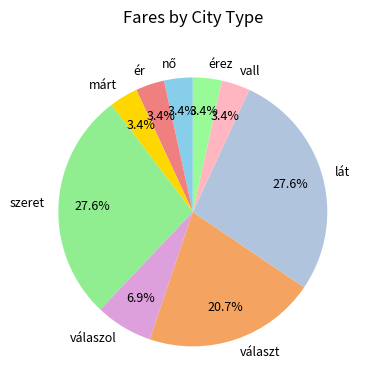

Do vall and válaszol together represent more than half of the pie?

No